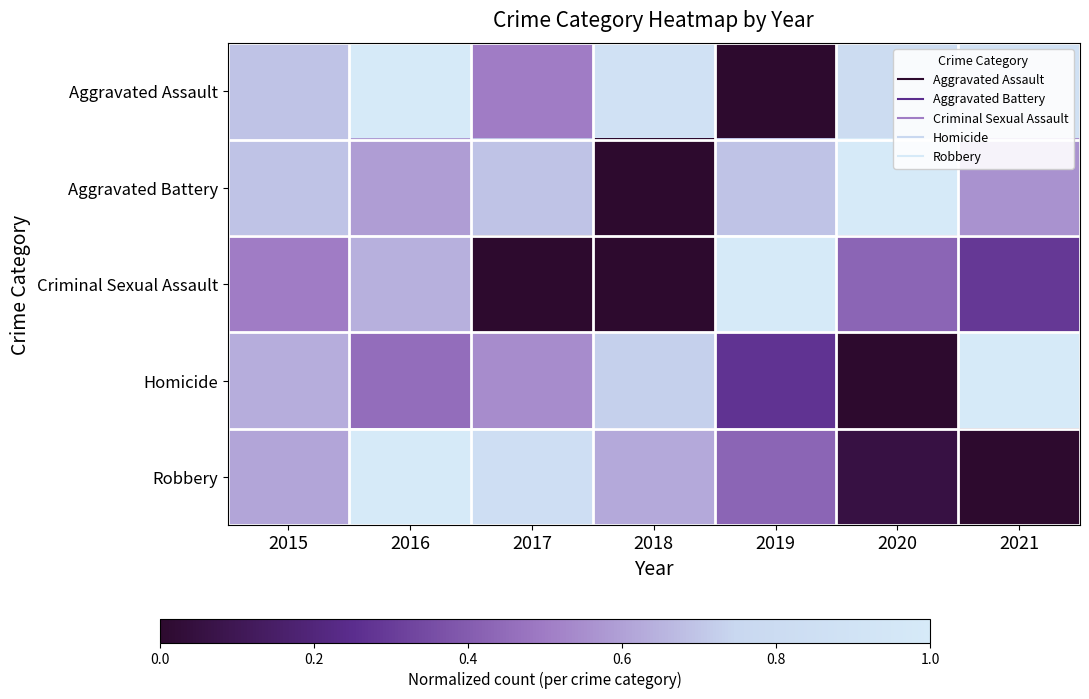

Reading left to right, extract all data points from this chart.

Aggravated Assault: 2015=0.7	2016=1.0	2017=0.5	2018=0.9	2019=0.0	2020=0.8	2021=0.9
Aggravated Battery: 2015=0.7	2016=0.6	2017=0.7	2018=0.0	2019=0.7	2020=1.0	2021=0.6
Criminal Sexual Assault: 2015=0.5	2016=0.6	2017=0.0	2018=0.0	2019=1.0	2020=0.4	2021=0.3
Homicide: 2015=0.6	2016=0.5	2017=0.5	2018=0.7	2019=0.3	2020=0.0	2021=1.0
Robbery: 2015=0.6	2016=1.0	2017=0.8	2018=0.6	2019=0.4	2020=0.1	2021=0.0